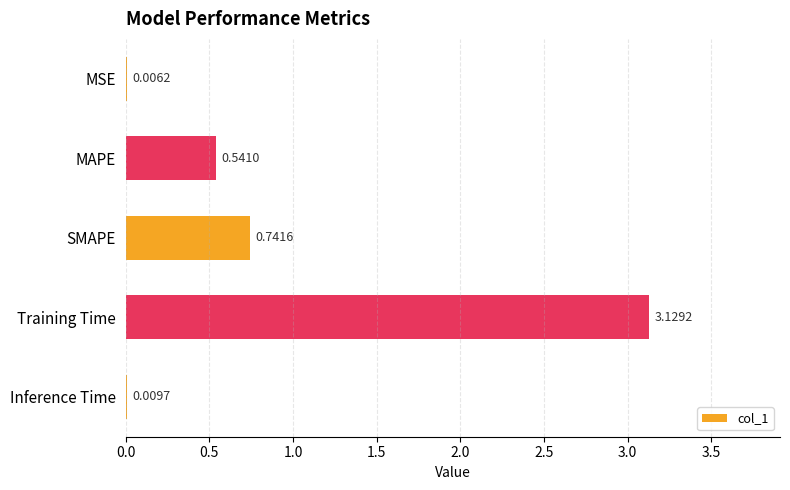

What is the sum of all values?

4.4